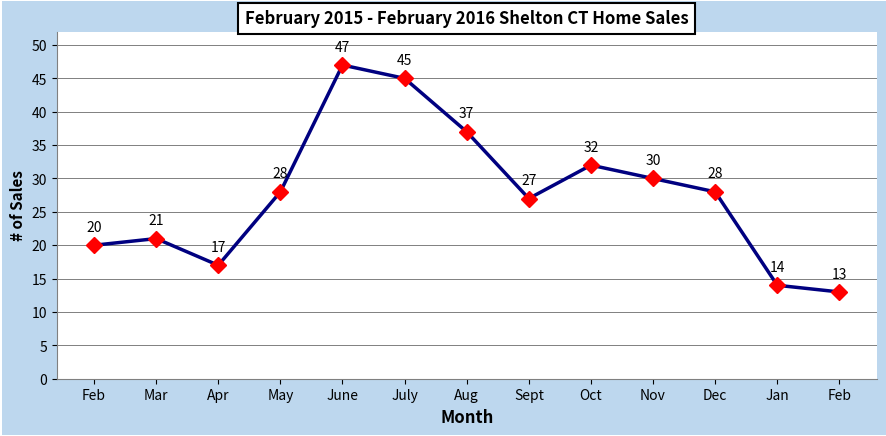

How many data points does each series have?

13